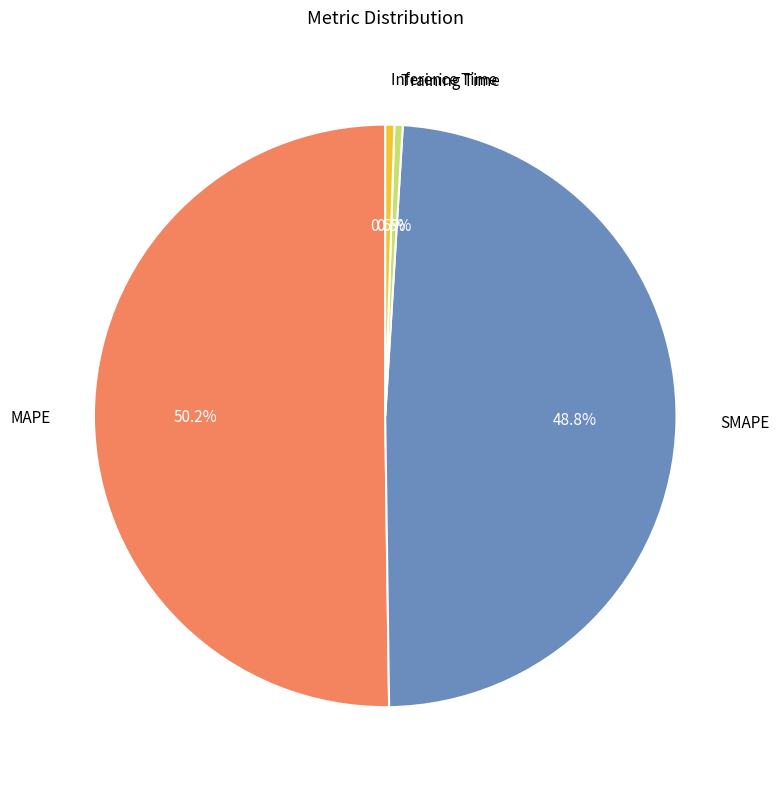

Which category accounts for the majority?

MAPE